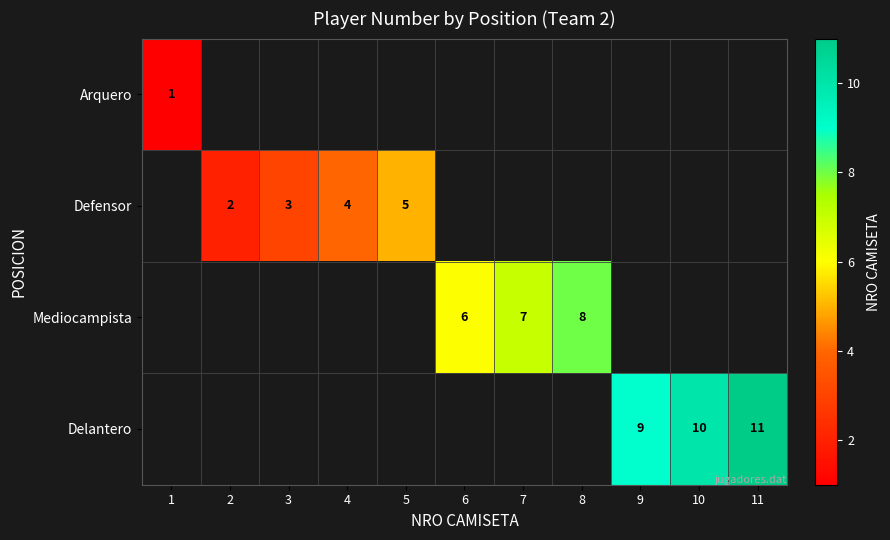

Is it true that Defensor equals 3 at 3?

True